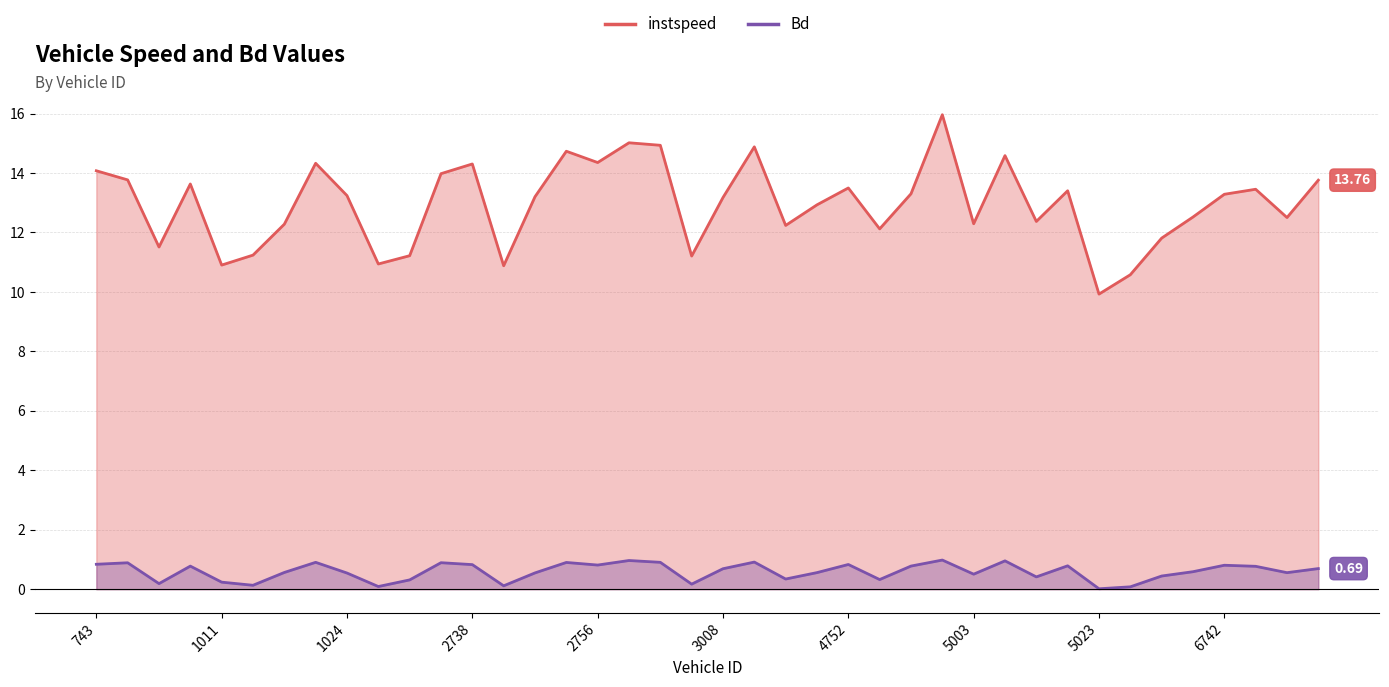

What is the average value of the instspeed series?

13.0